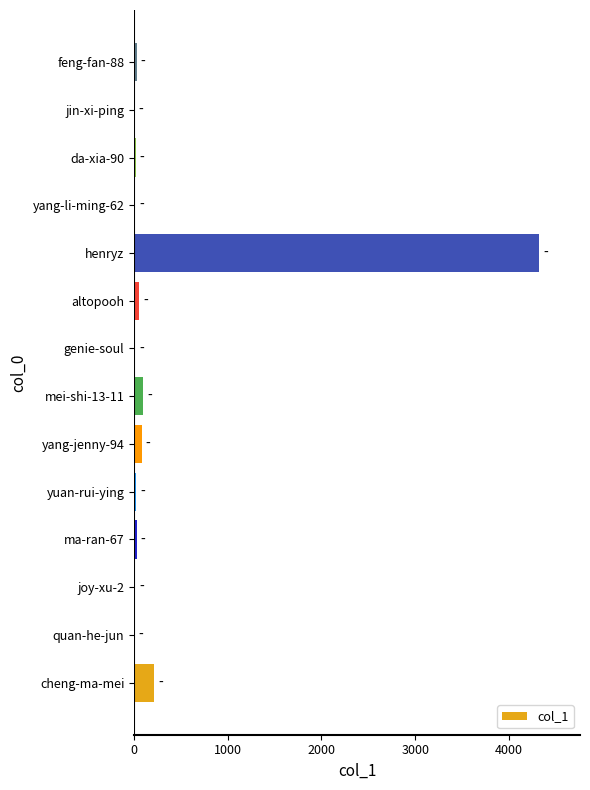

What is the sum of all values?

4907